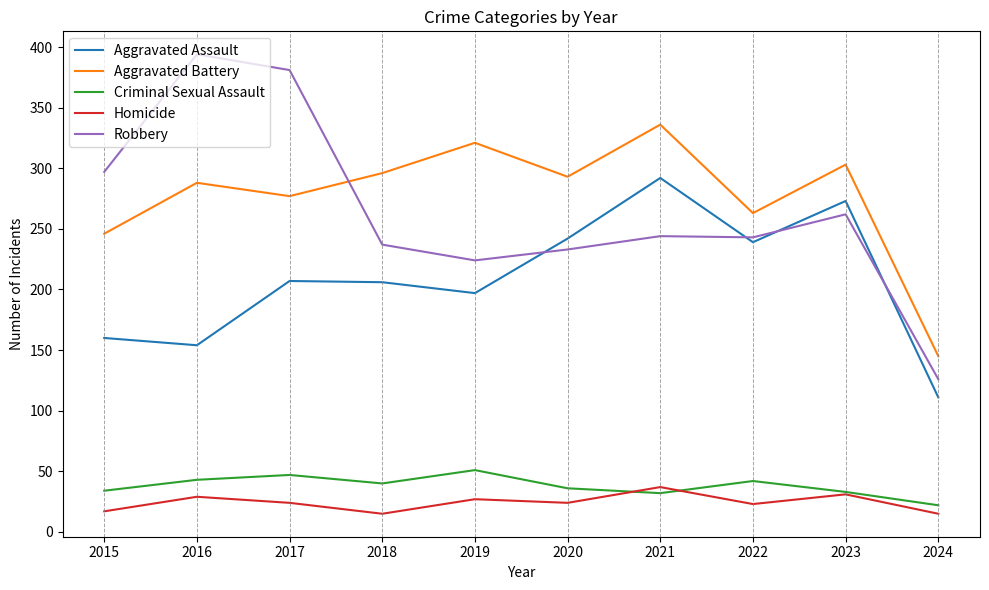

Where is the first local maximum for Aggravated Battery?

2016